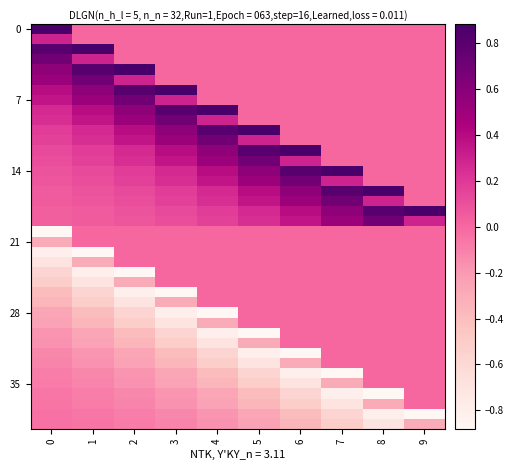

Which series has the largest range (max minus min)?

row_0